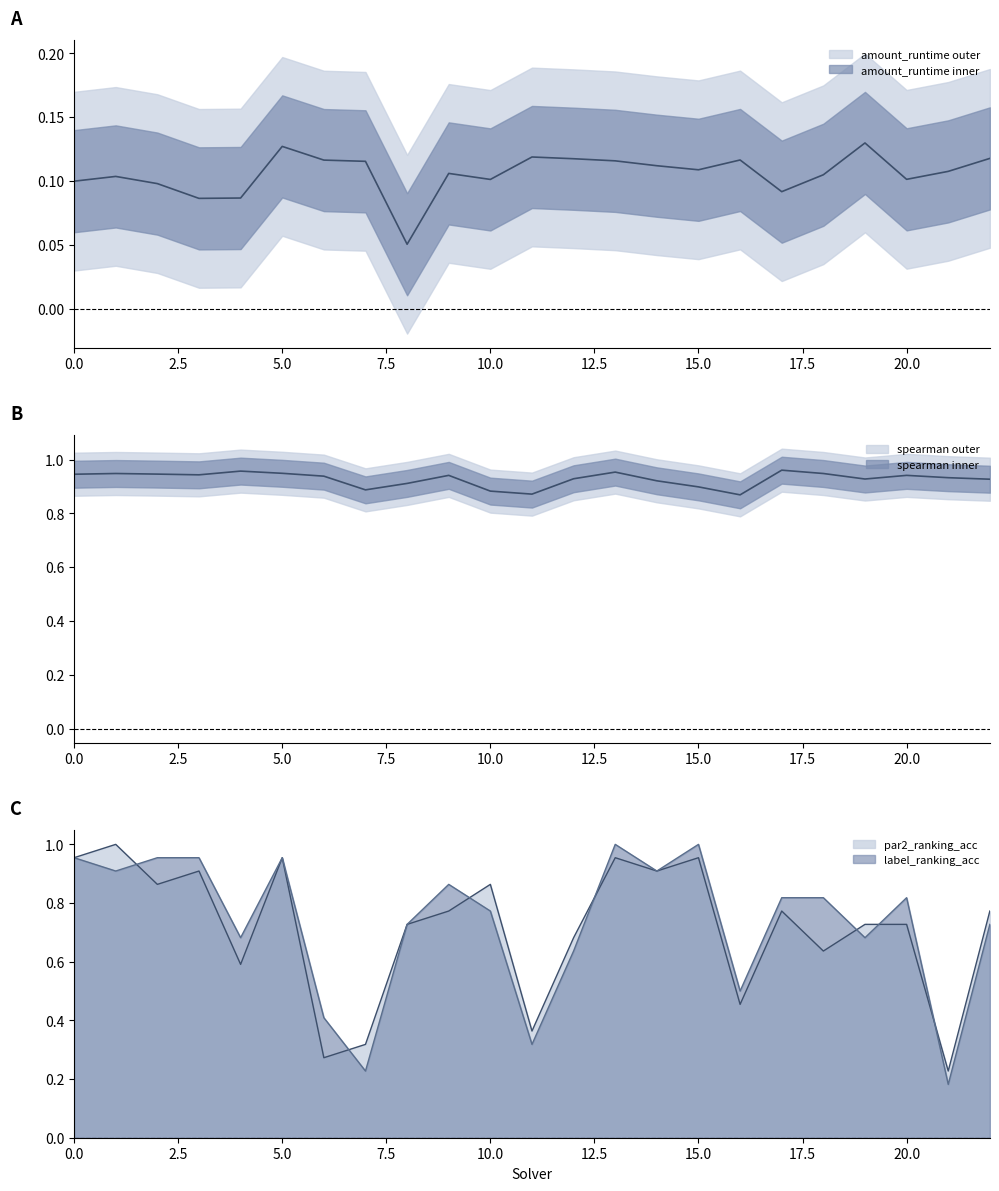

What is the sum of all spearman values?

21.3